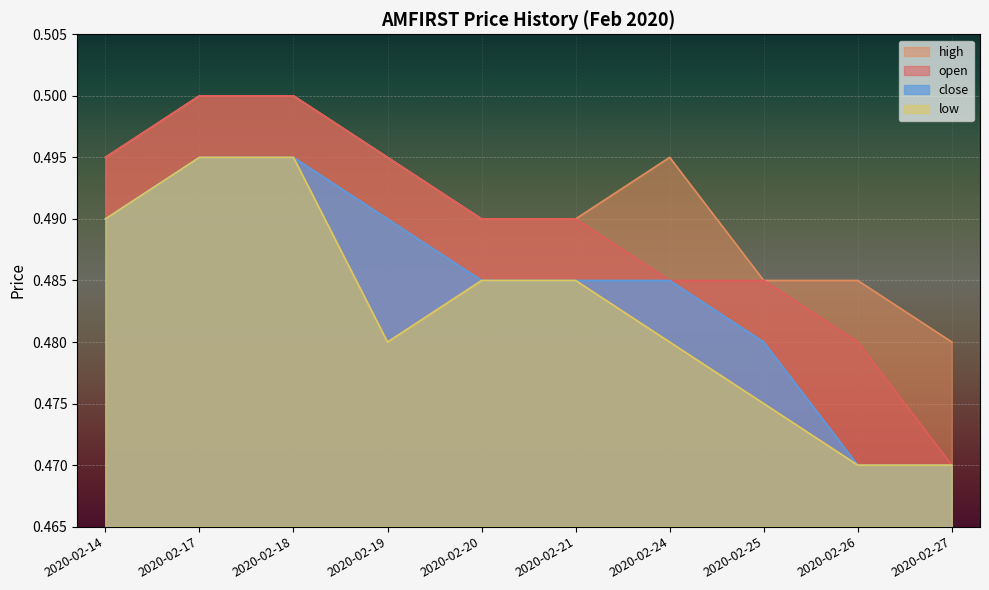

Which series has the largest total across all categories?

high